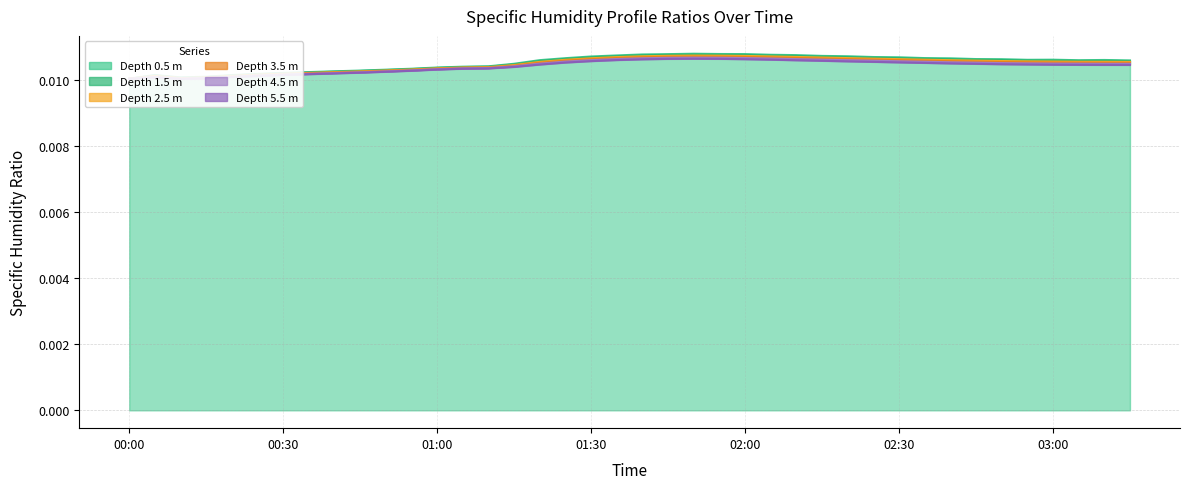

True or false: (m) SpecHumProfile_Ratio_3.5 and (m) SpecHumProfile_Ratio_0.5 cross at least once.

False